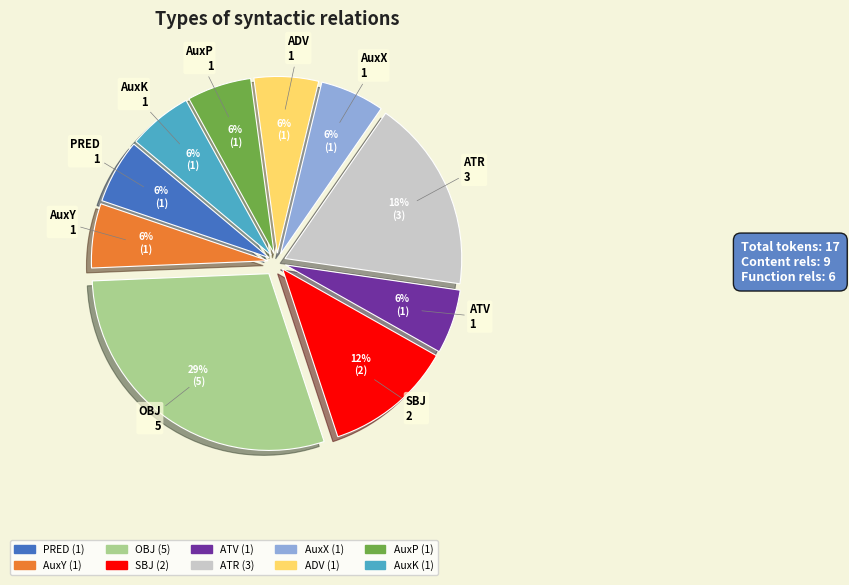

To the nearest percent, what percentage of the pie is ATR?

18%